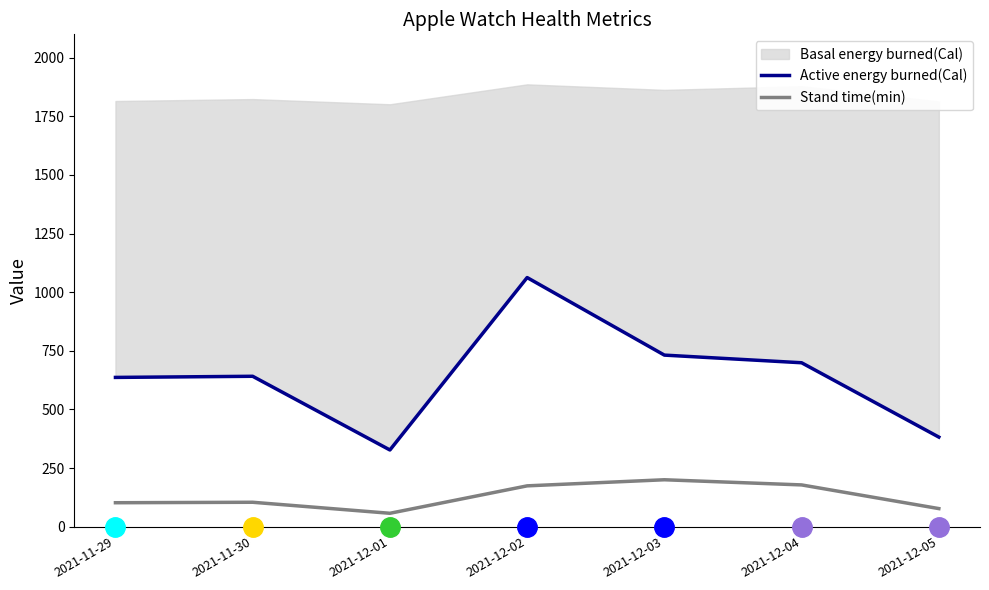

At which label does Active energy burned(Cal) first exceed 641?

2021-11-30